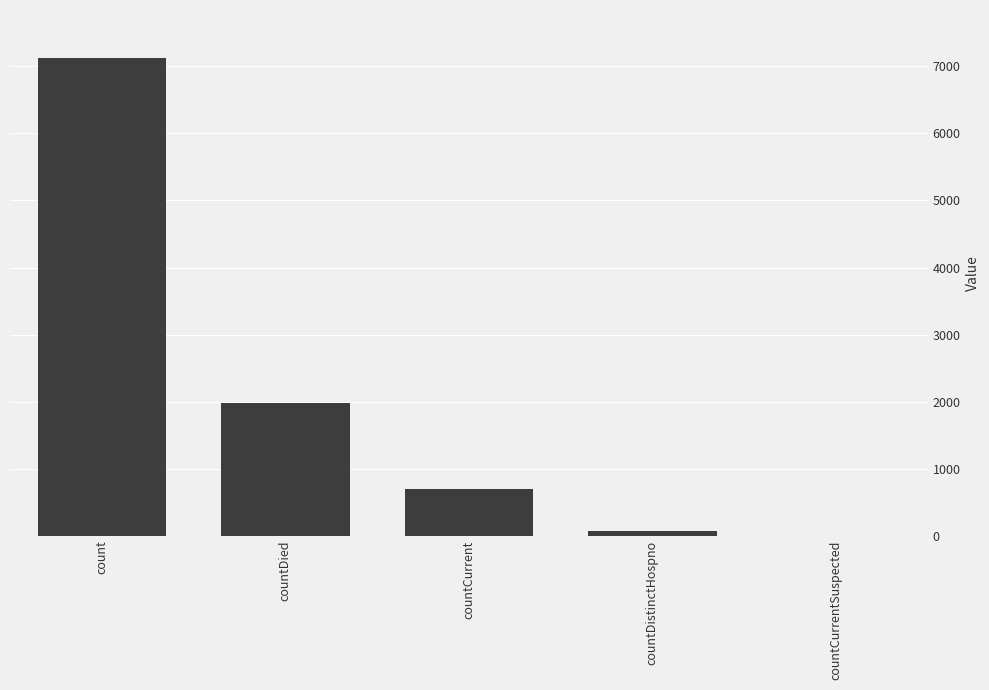

What is the change in value from count to countDied?

-5144